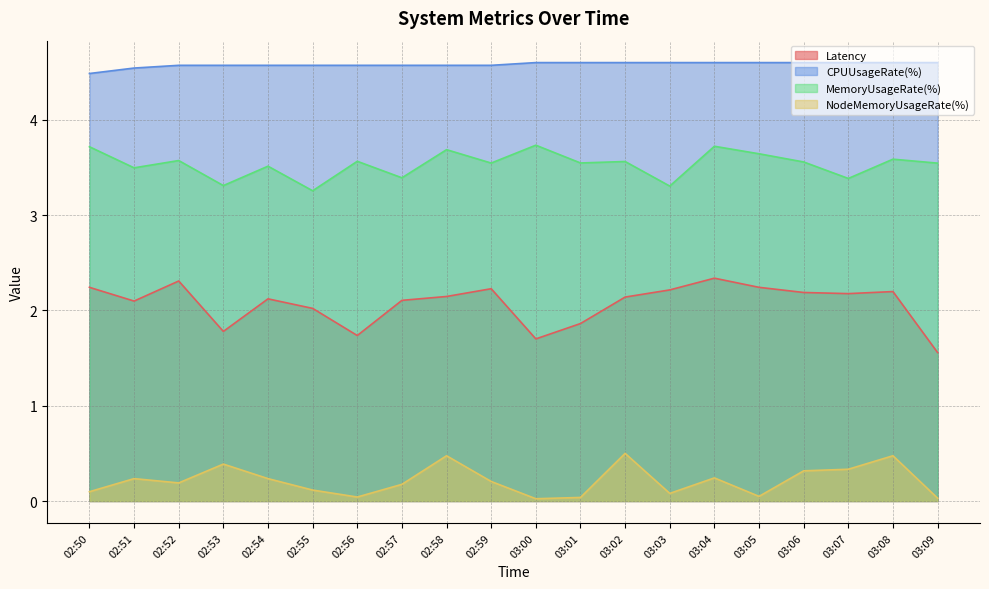

True or false: NodeMemoryUsageRate(%) has a value of 0.0 at 03:00.

True